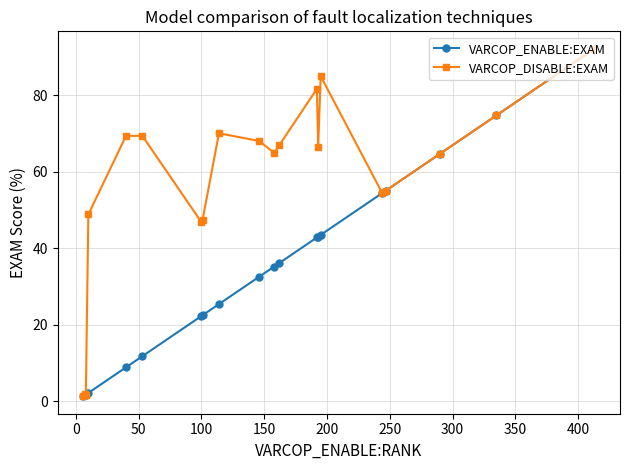

List the series in order of their overall mean, highest first.

VARCOP_DISABLE:EXAM, VARCOP_ENABLE:EXAM